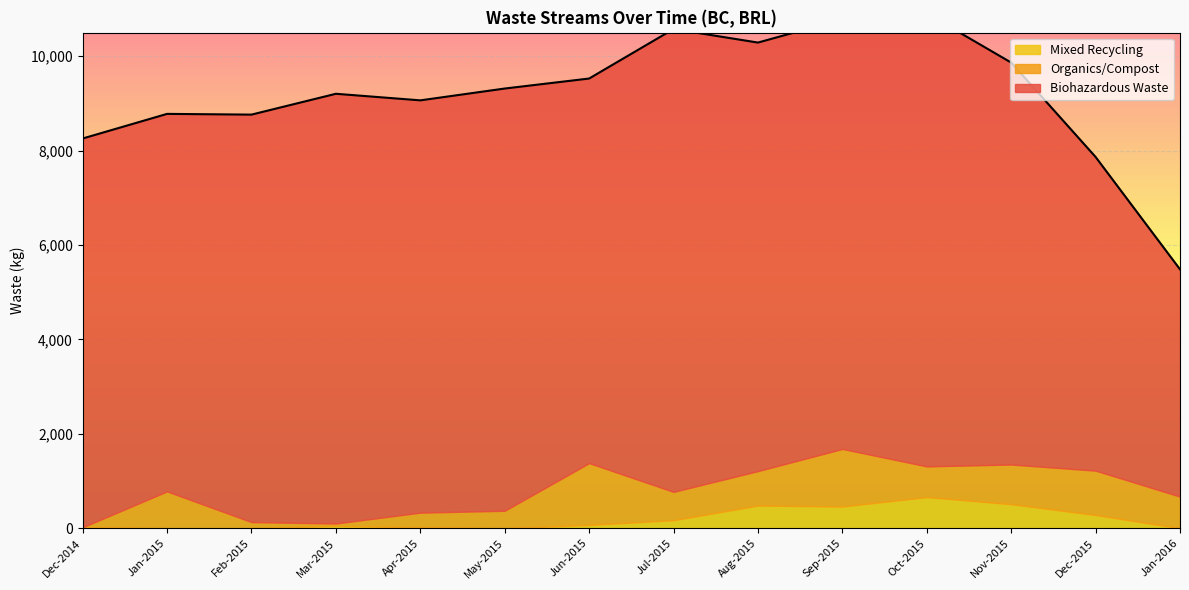

Rank the series at Sep-2015 from highest to lowest value.

Biohazardous Waste, Organics/Compost, Mixed Recycling